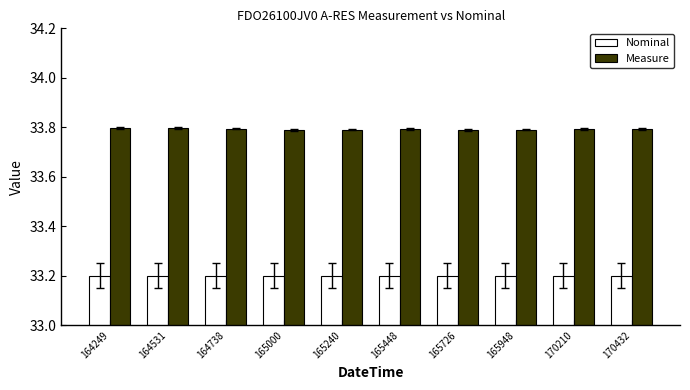

The value of Measure at 165448 is 33.8. True or false?

True